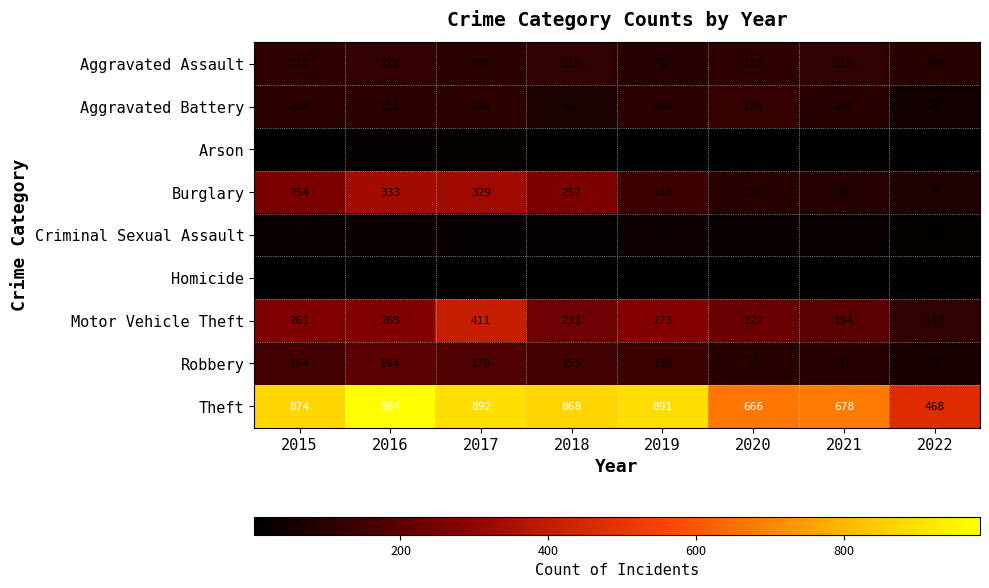

What is the greatest value displayed?

984